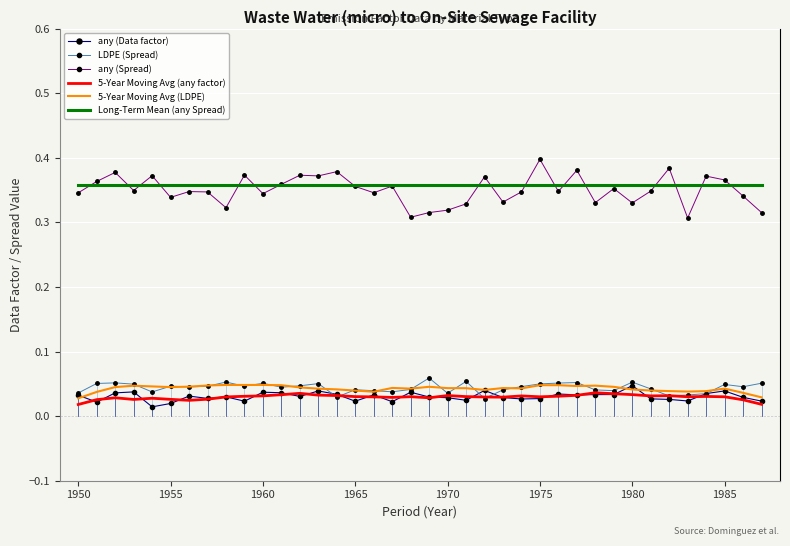

Which series has the widest spread of values?

any (Spread)